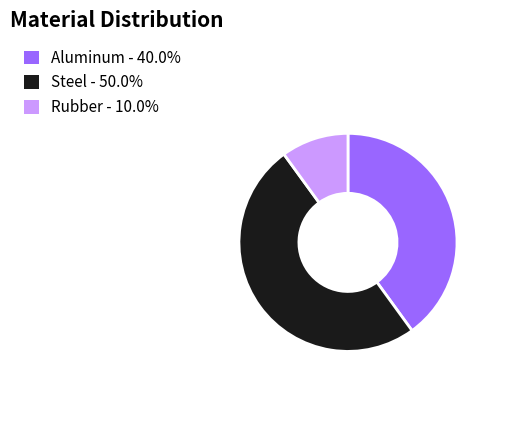

Does Aluminum - 40.0% account for over 50% of the chart?

No